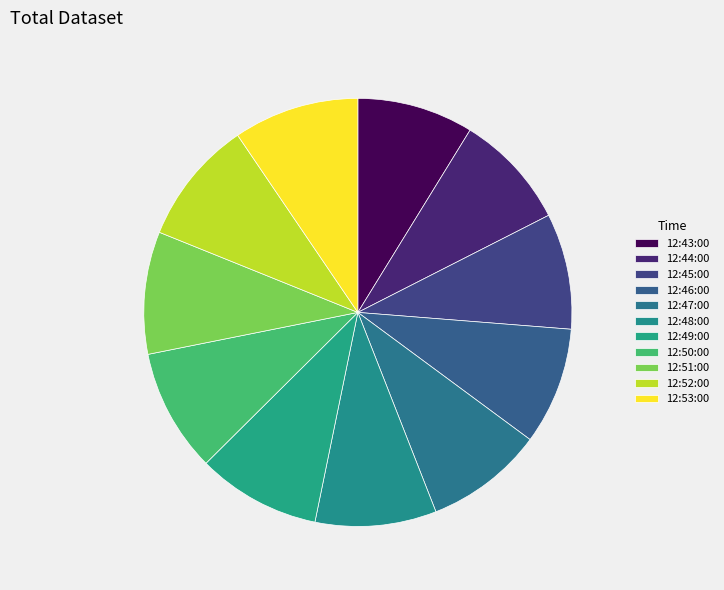

Does 12:53:00 account for over 50% of the chart?

No